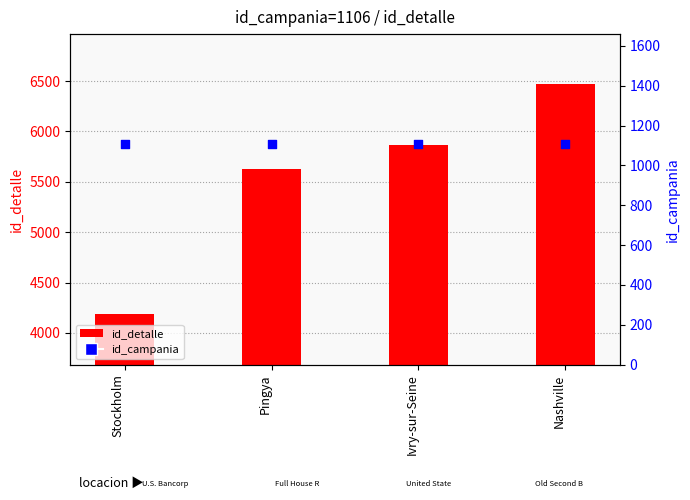

What are all the series names shown in the legend?

id_detalle, id_campania